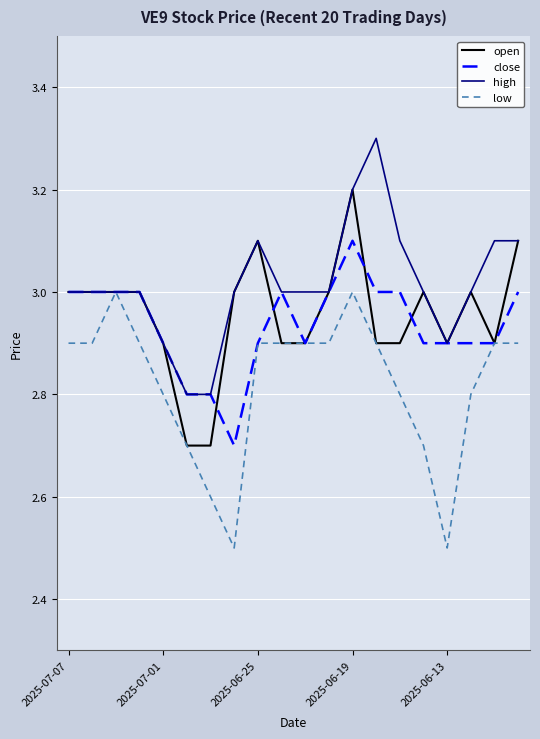

Does the chart have visible grid lines?

Yes